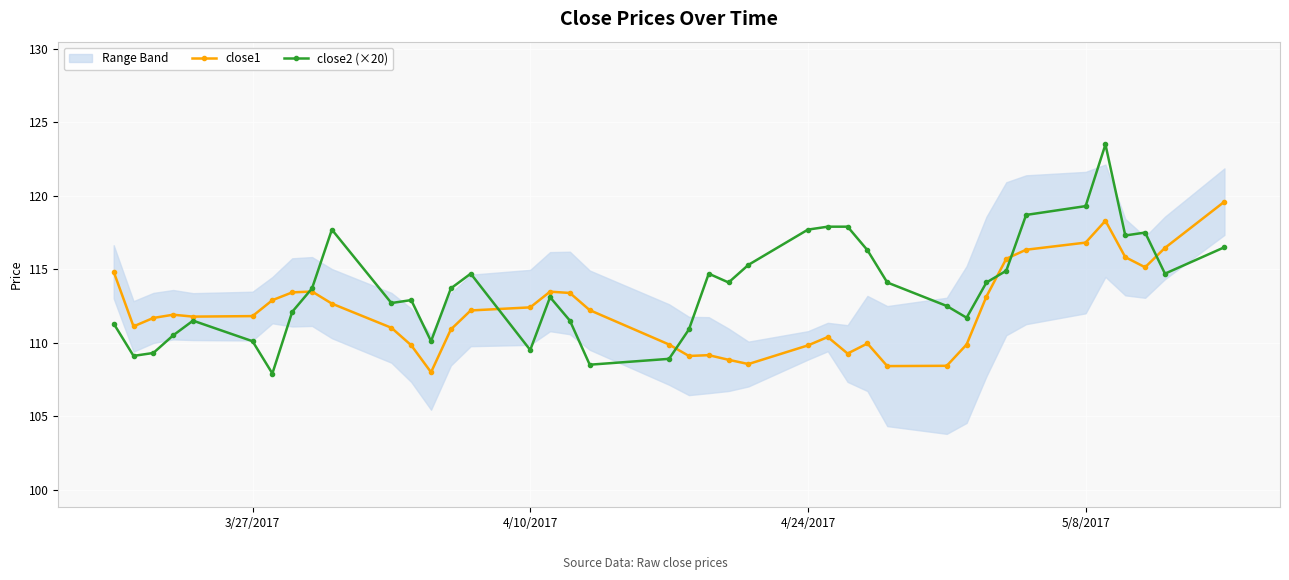

The value of close2 (×20) at 5/8/2017 is 119.3. True or false?

True